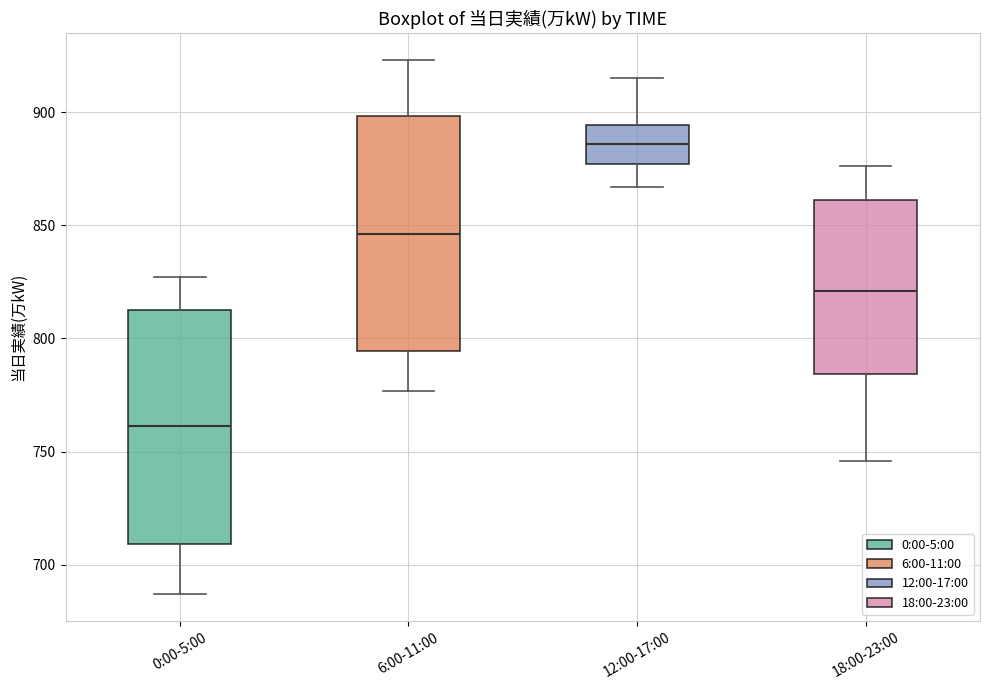

Which box's median line is the highest?

12:00-17:00